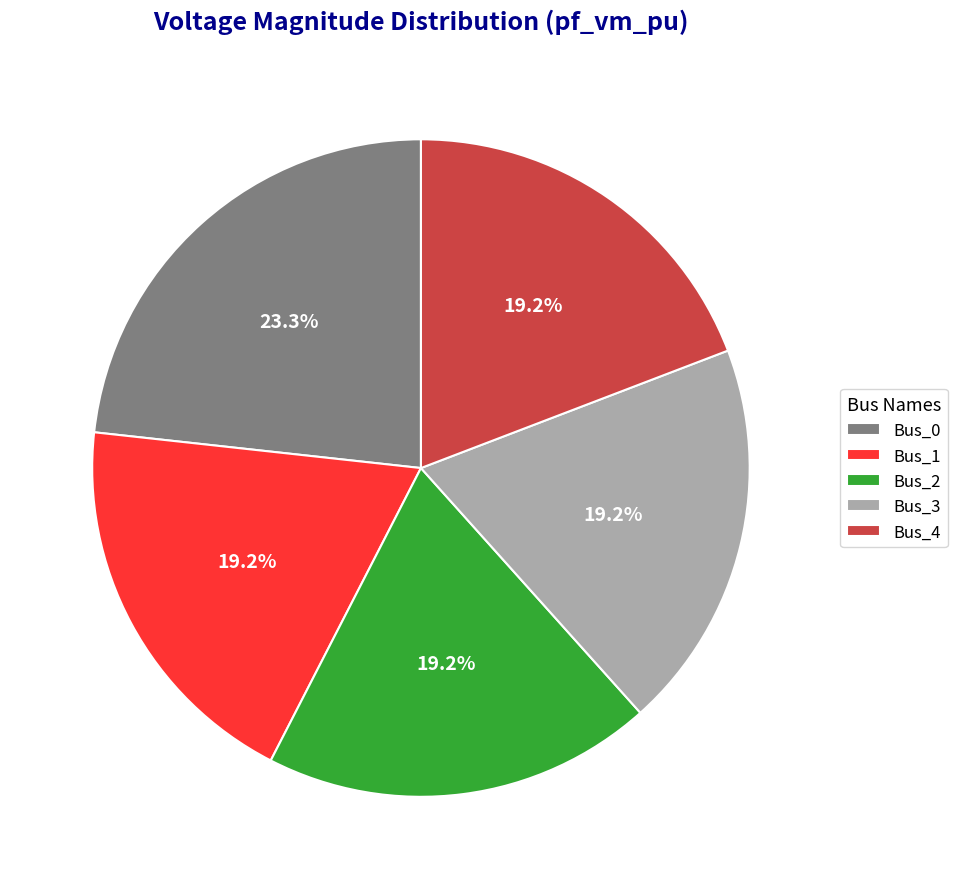

What percentage do Bus_3 and Bus_4 together represent?

38.4%